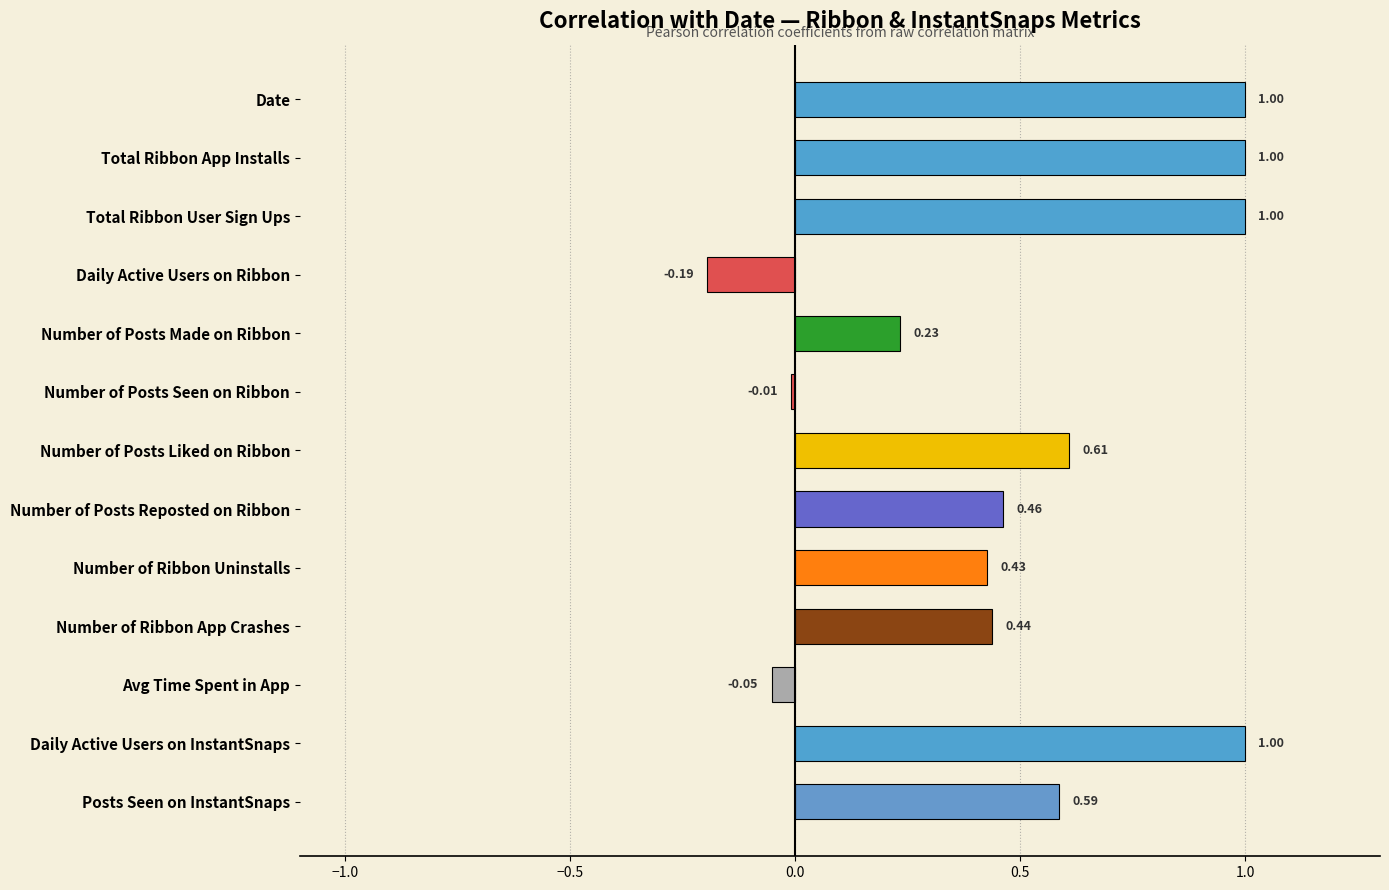

Where is the data nearest to the value 0?

Number of Posts Seen on Ribbon